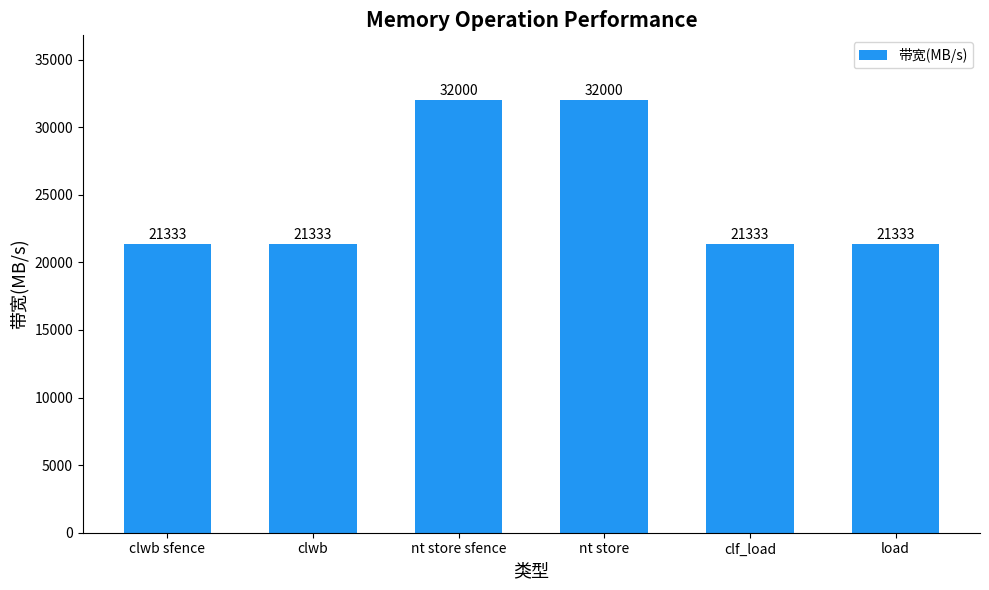

Reading right to left, list all the values displayed in this chart.

21333	21333	32000	32000	21333	21333